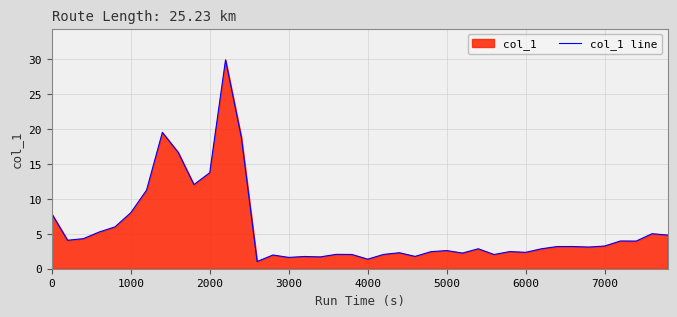

Is it true that the value at 6000 is 4.1?

False